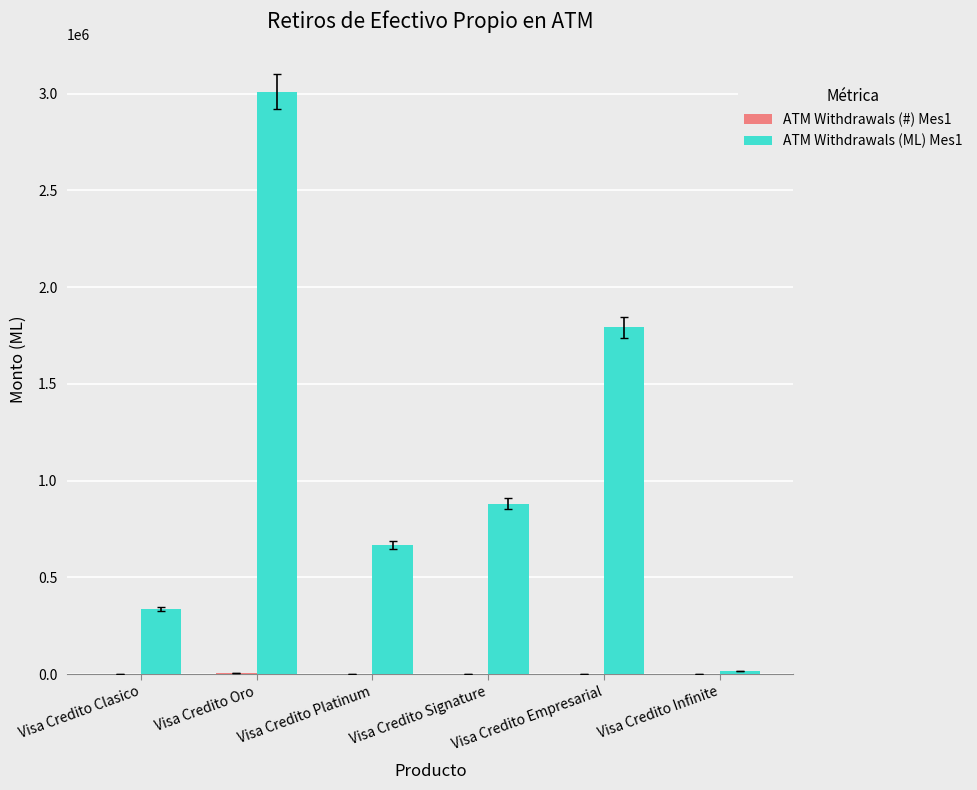

Which category has the highest value across all series?

Visa Credito Oro